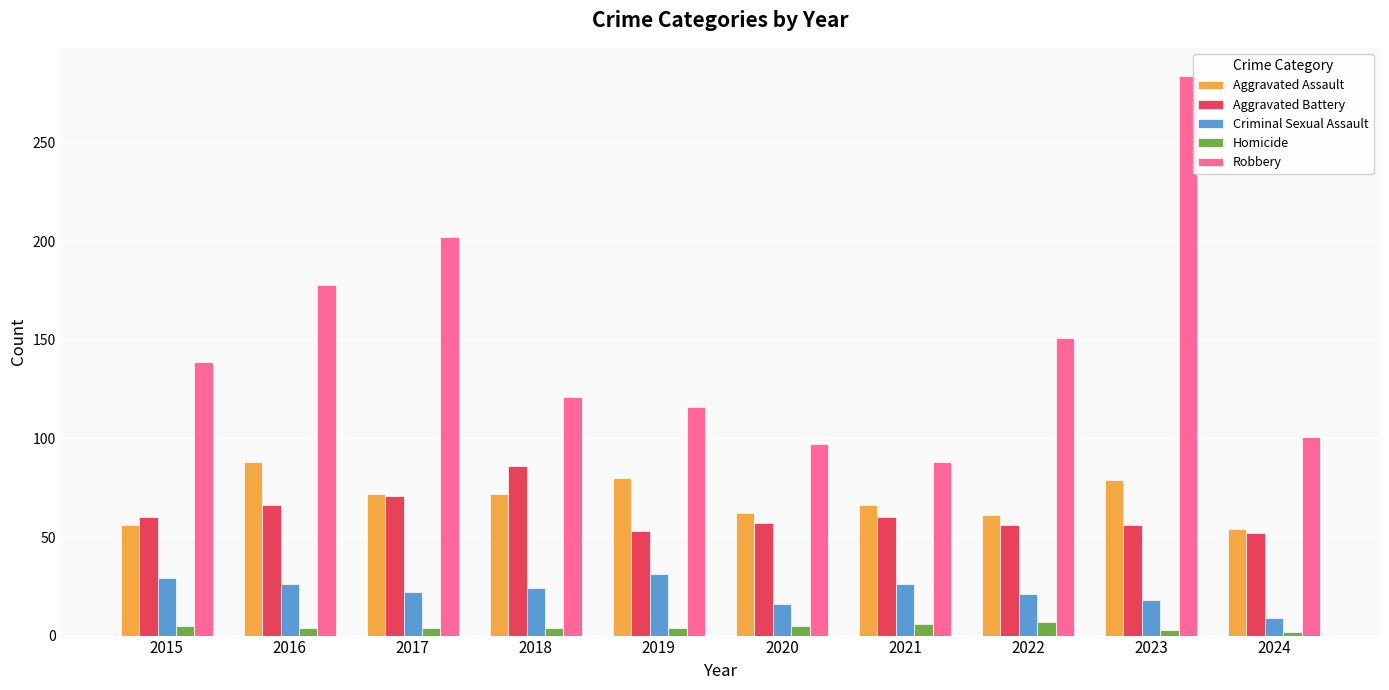

How many data points in Aggravated Assault are less than 72?

5